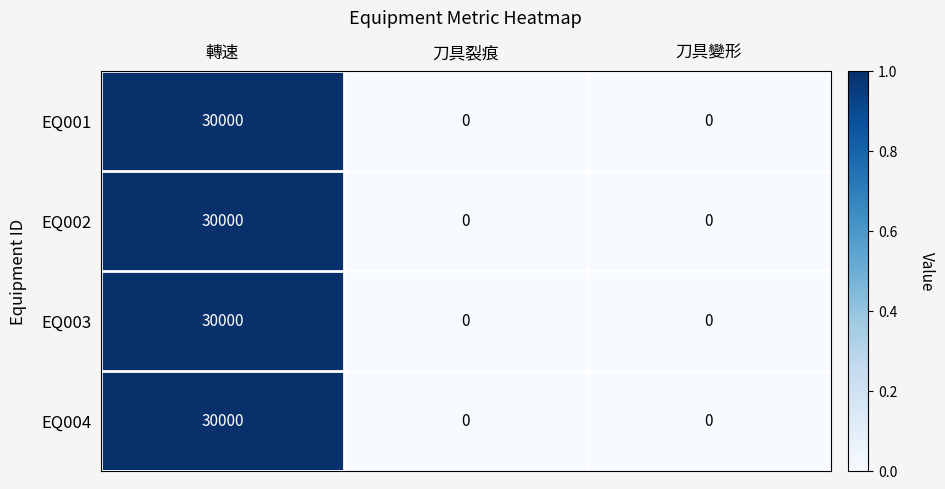

The value of EQ002 at 刀具裂痕 is 0. True or false?

True